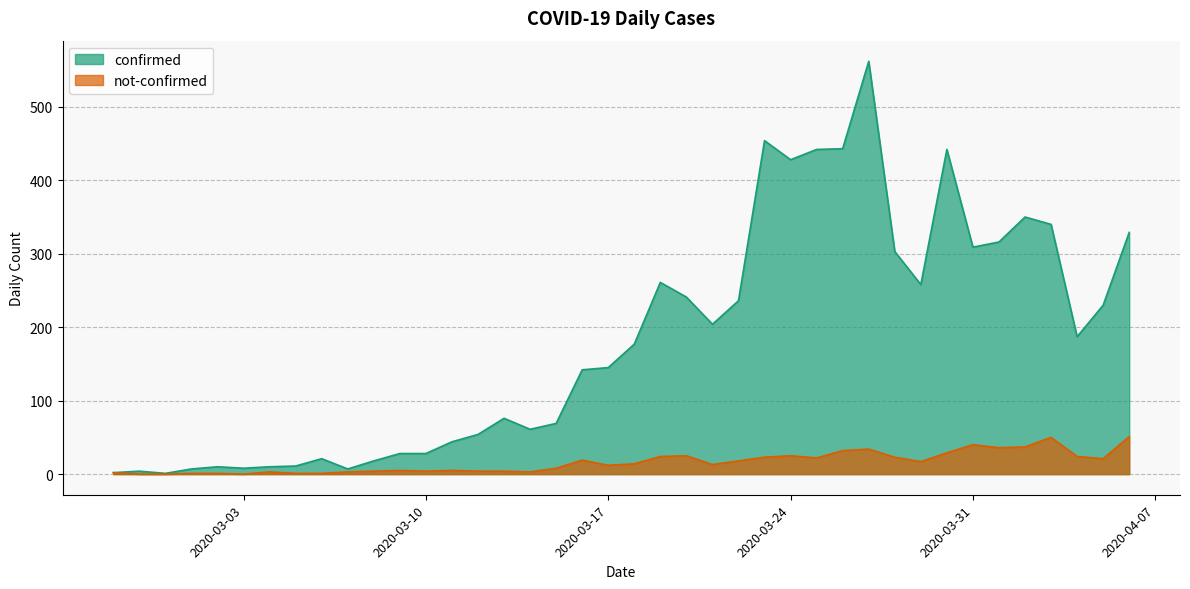

At which category does confirmed reach its first local valley?

2020-02-29